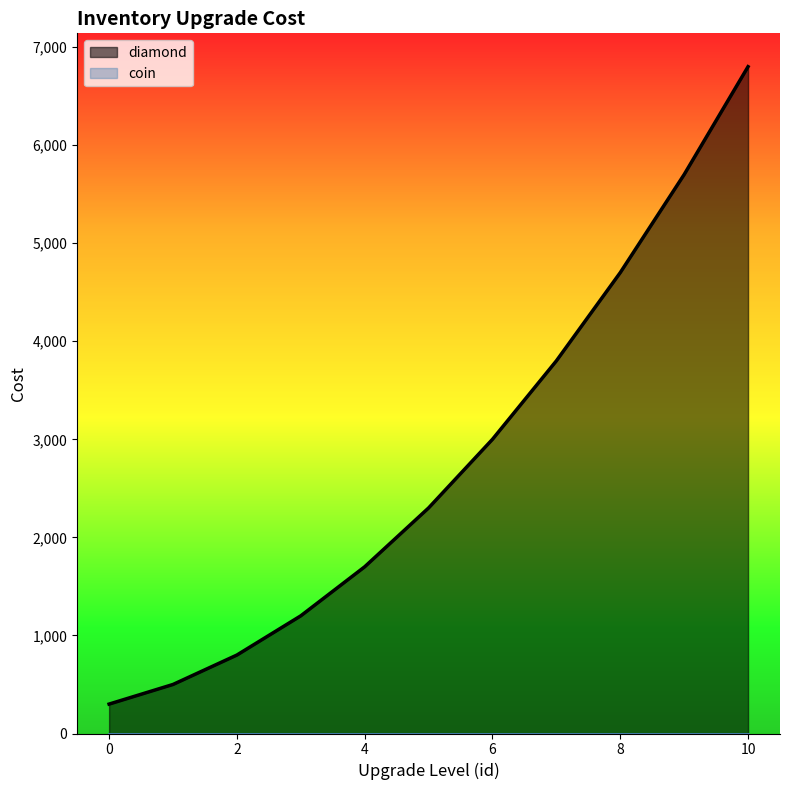

How many values exceed 2300?

5